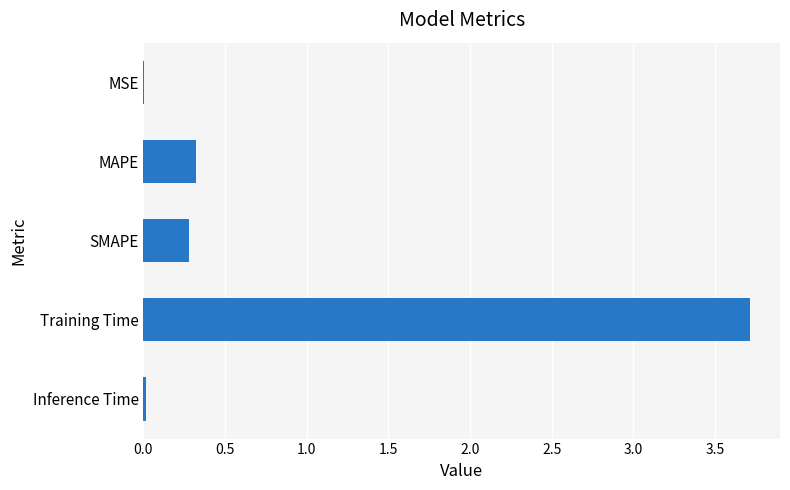

Read the value at SMAPE.

0.3